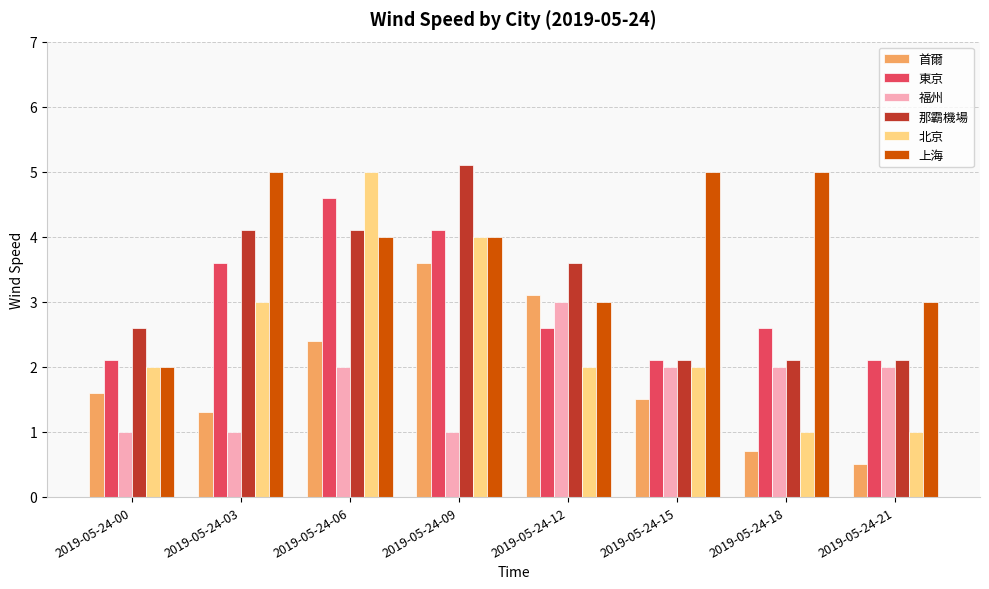

Reading right to left, extract all data points from this chart.

首爾: 0.5	0.7	1.5	3.1	3.6	2.4	1.3	1.6
東京: 2.1	2.6	2.1	2.6	4.1	4.6	3.6	2.1
福州: 2.0	2.0	2.0	3.0	1.0	2.0	1.0	1.0
那霸機場: 2.1	2.1	2.1	3.6	5.1	4.1	4.1	2.6
北京: 1.0	1.0	2.0	2.0	4.0	5.0	3.0	2.0
上海: 3.0	5.0	5.0	3.0	4.0	4.0	5.0	2.0